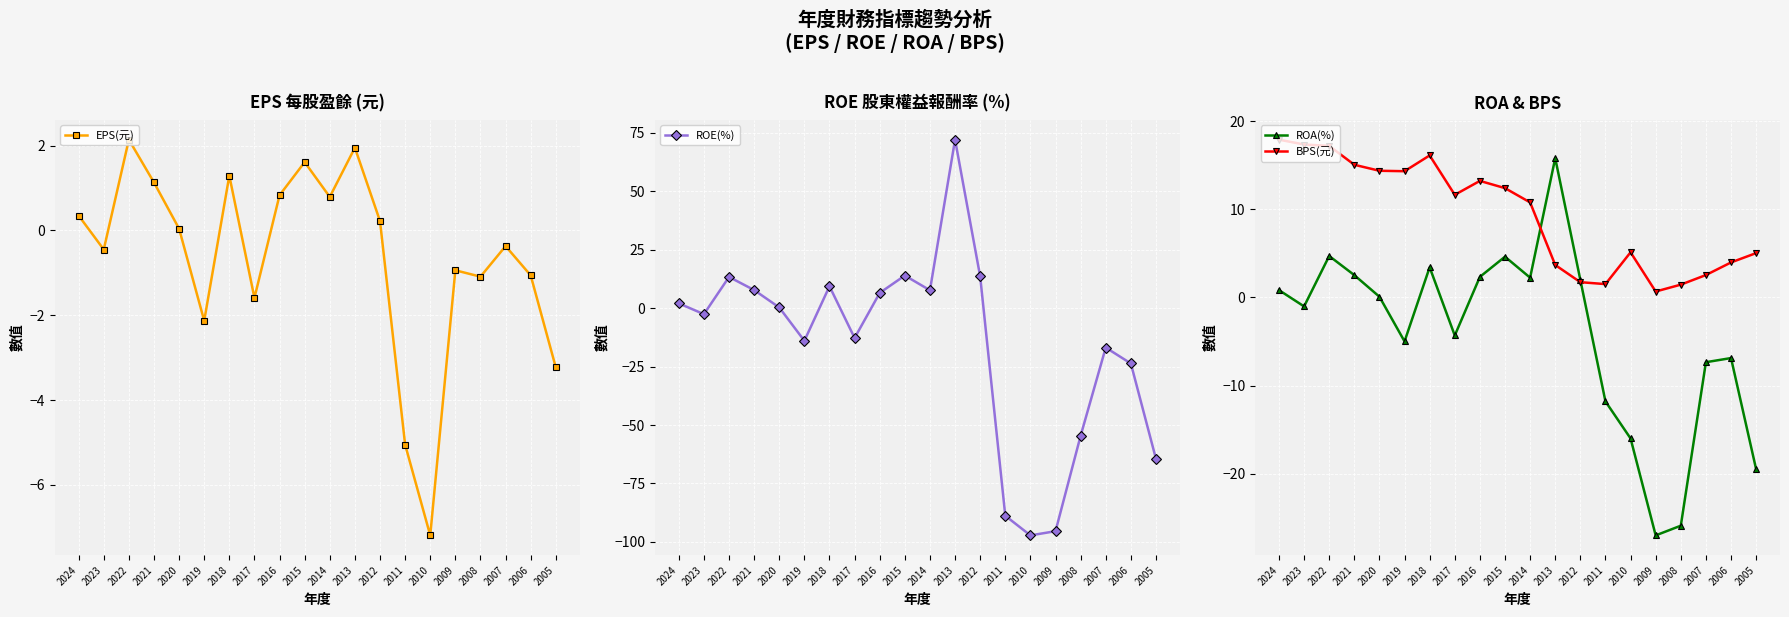

Which category has the lowest value in the ROE(%) series?

2010